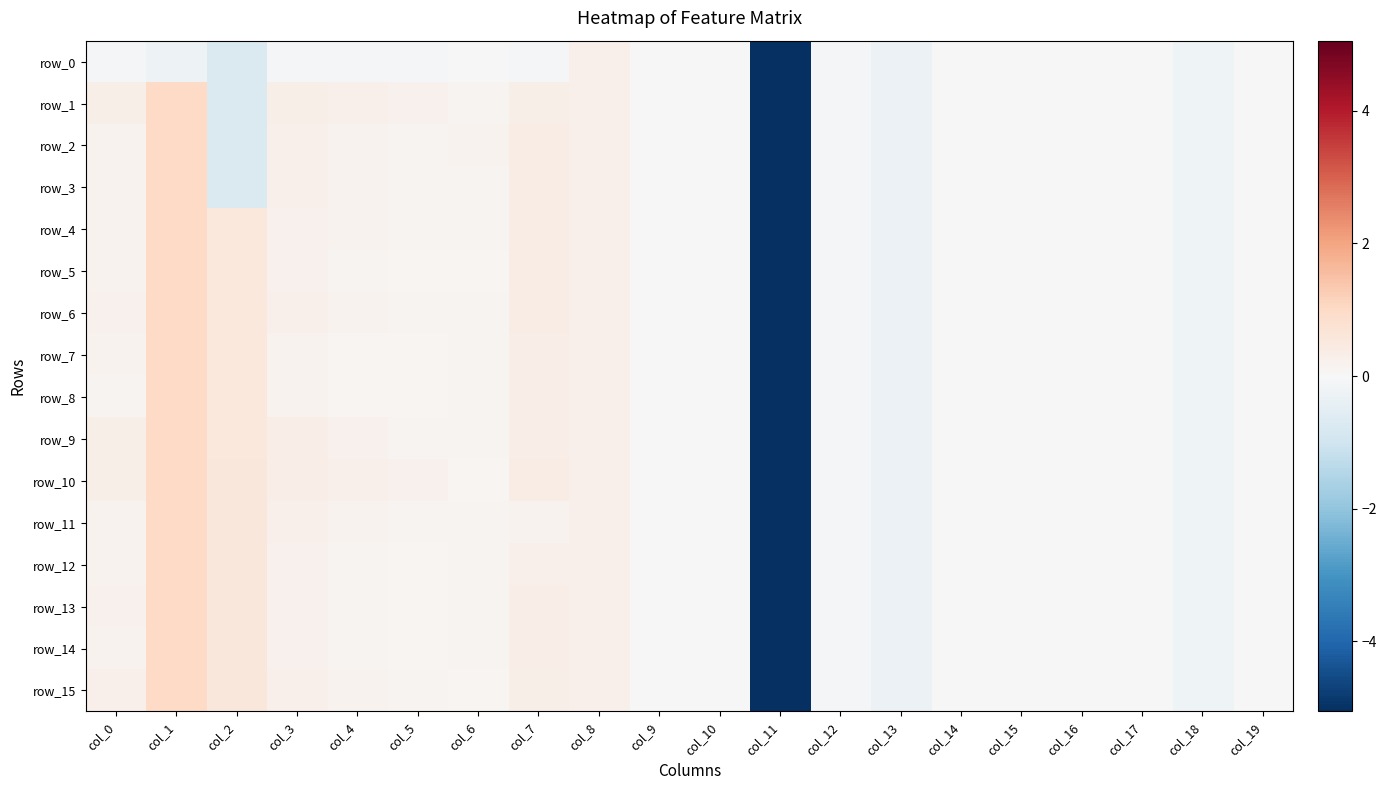

How many negative values does the row_15 series have?

9